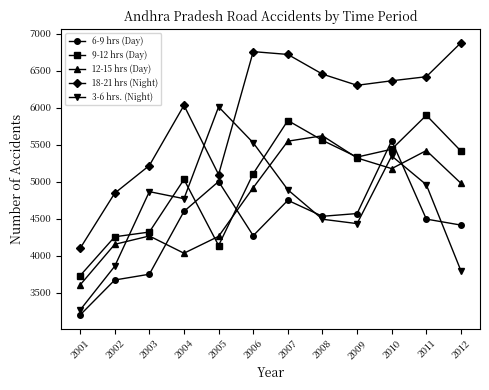

What is the value of the 9-12 hrs (Day) point at the 5th from the left?

4137